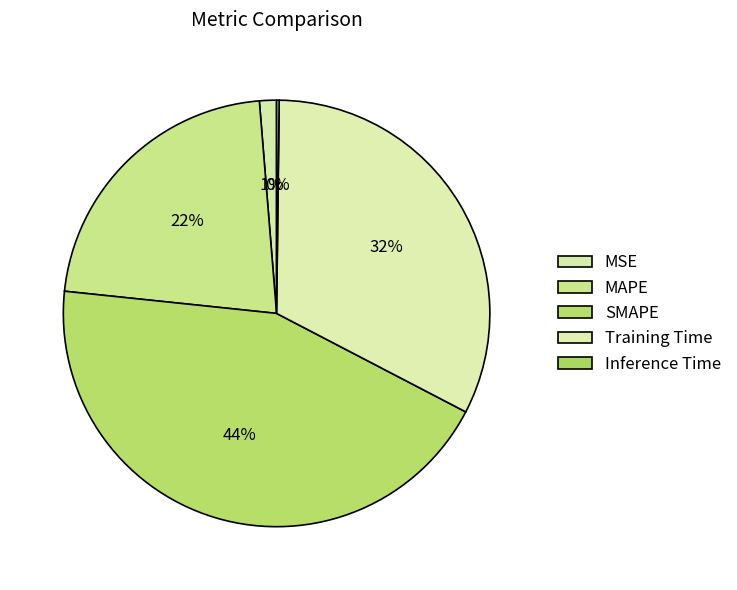

How many segments does this pie chart have?

5